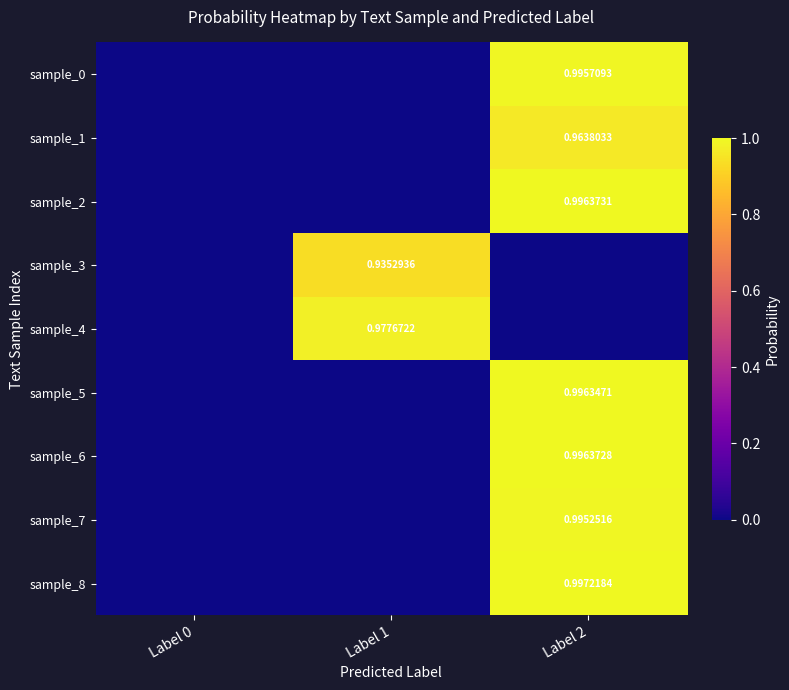

The value of sample_4 at Label 0 is -0.3. True or false?

False